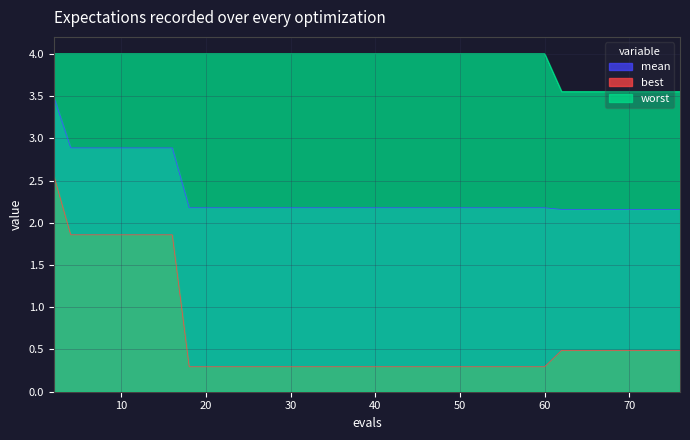

Which series has the largest total across all categories?

worst